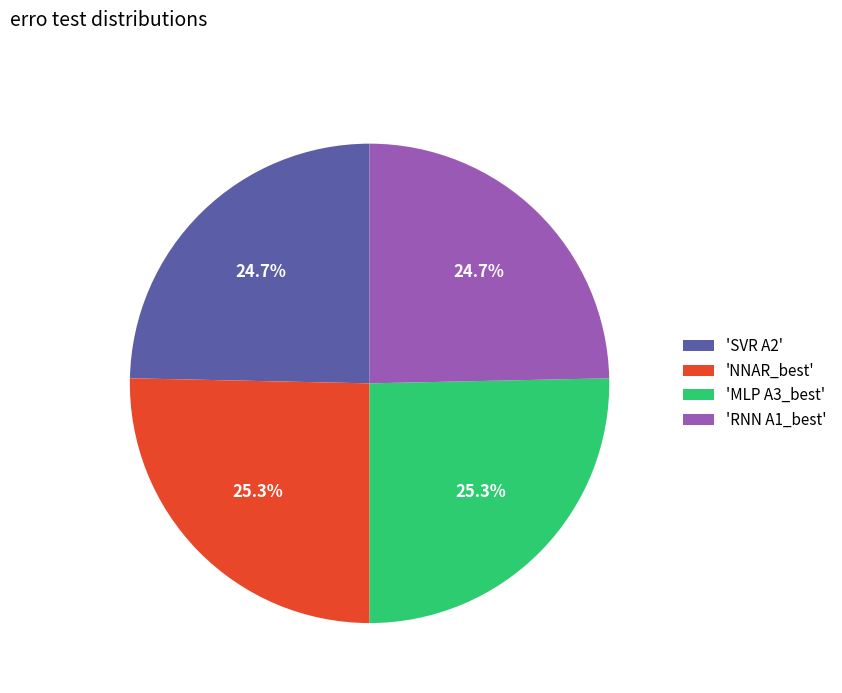

Does 'MLP A3_best' account for over 50% of the chart?

No